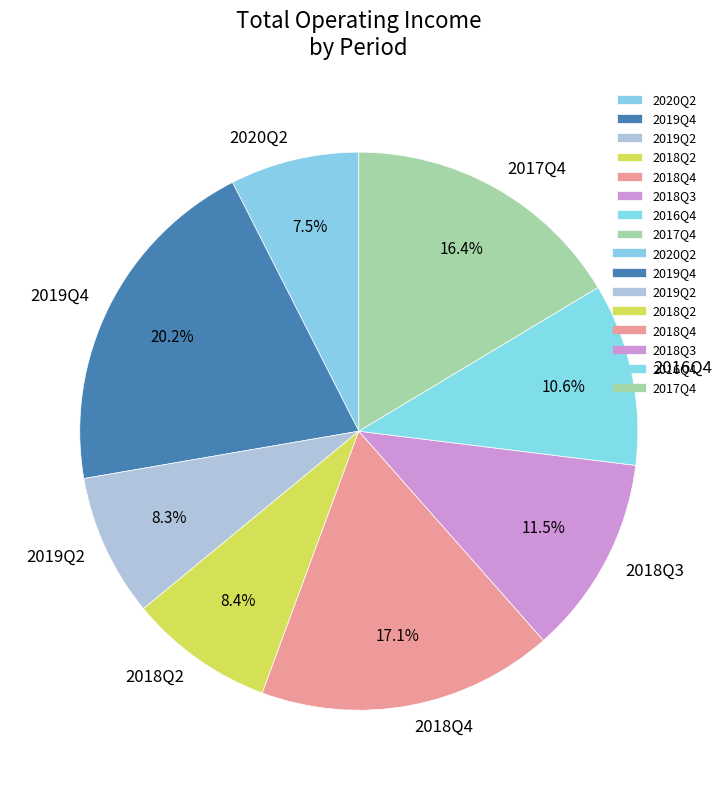

Which slice is the smallest?

2020Q2